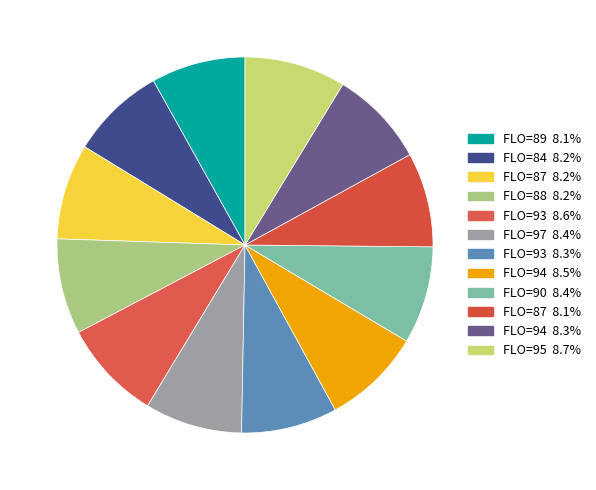

Rank the categories by value from highest to lowest.

95, 93, 94, 90, 97, 94, 93, 87, 88, 84, 87, 89